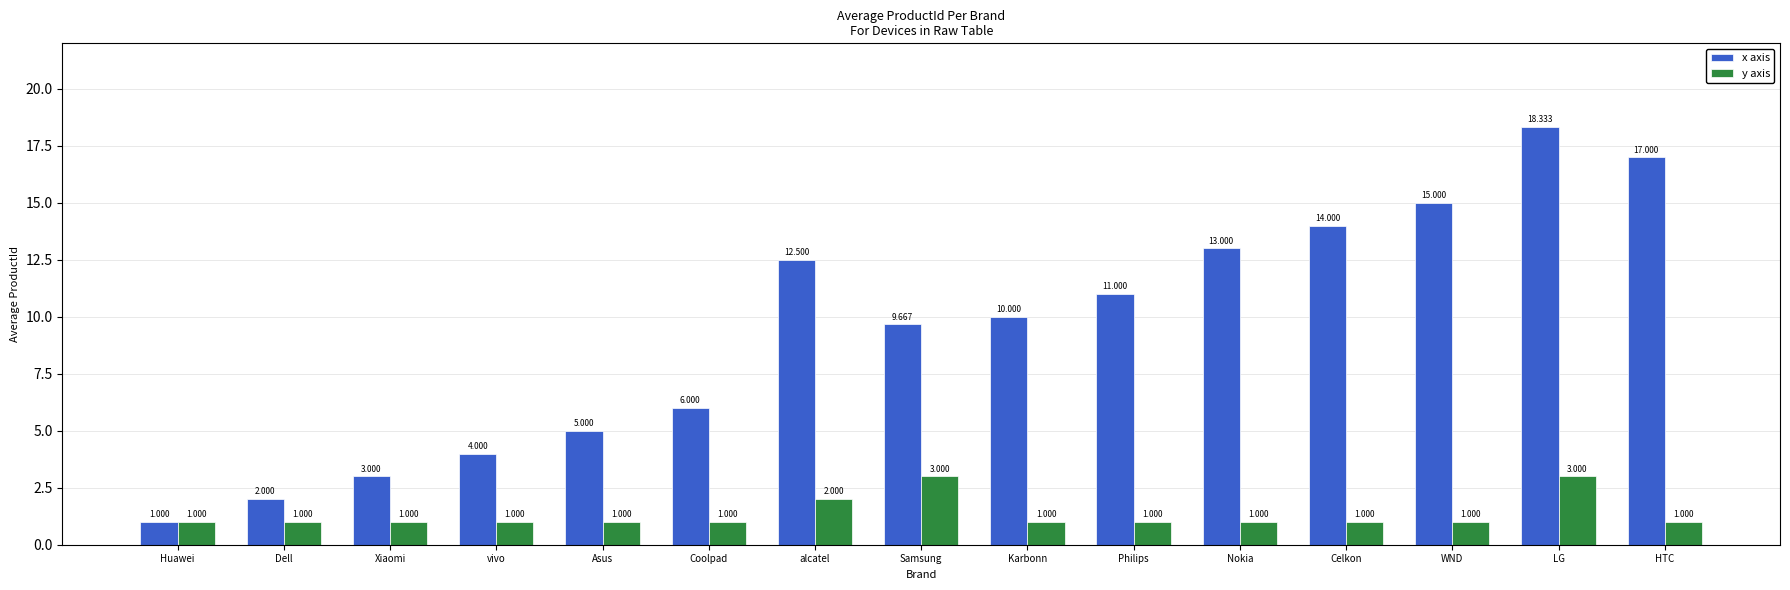

Reading right to left, what are all the values shown in this chart?

x axis: 17.0	18.3	15.0	14.0	13.0	11.0	10.0	9.7	12.5	6.0	5.0	4.0	3.0	2.0	1.0
y axis: 1.0	3.0	1.0	1.0	1.0	1.0	1.0	3.0	2.0	1.0	1.0	1.0	1.0	1.0	1.0